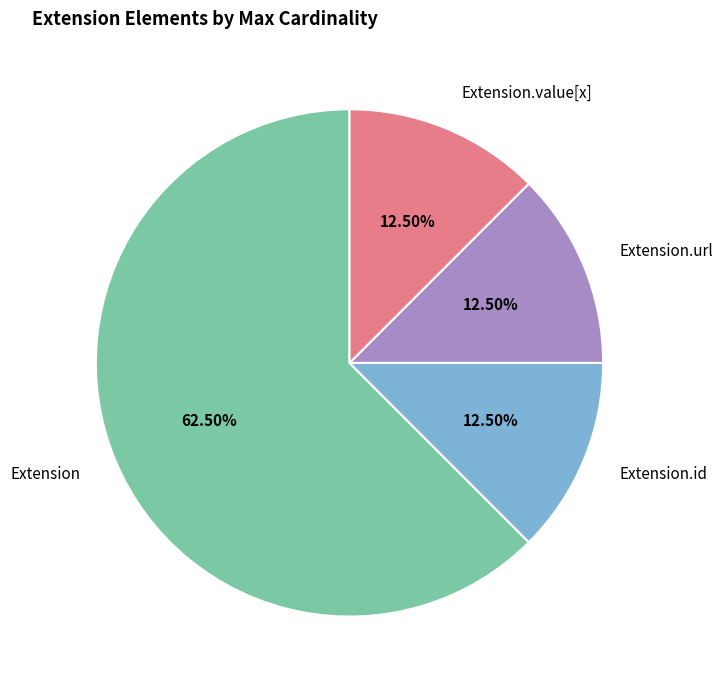

Is it true that Extension is 1% of the pie?

False